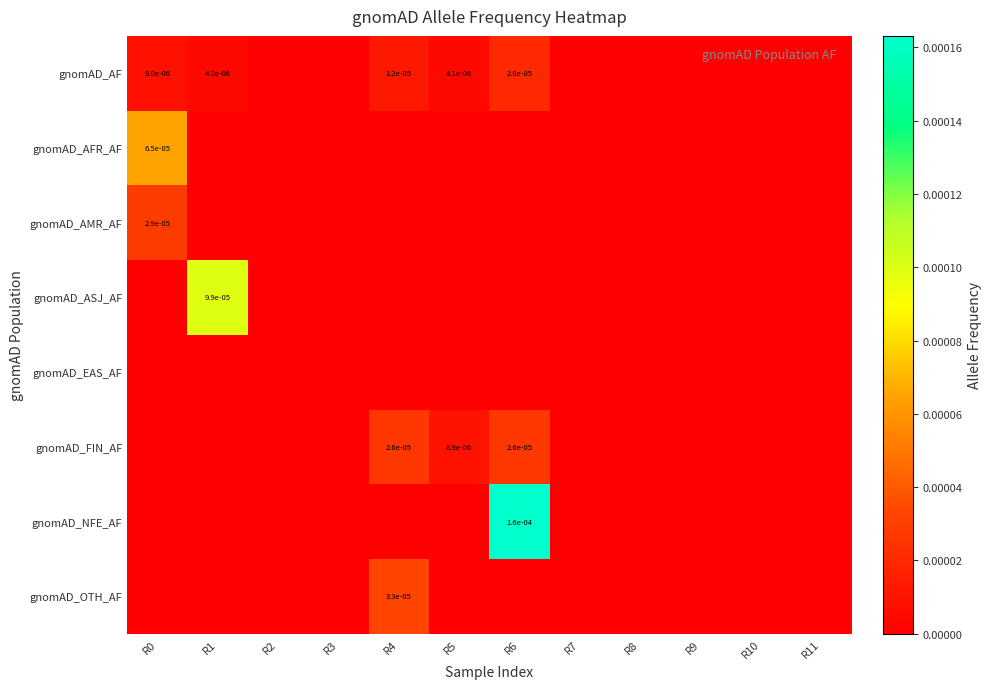

List the labels in order of gnomAD_AMR_AF value, largest first.

R0, R1, R2, R3, R4, R5, R6, R7, R8, R9, R10, R11